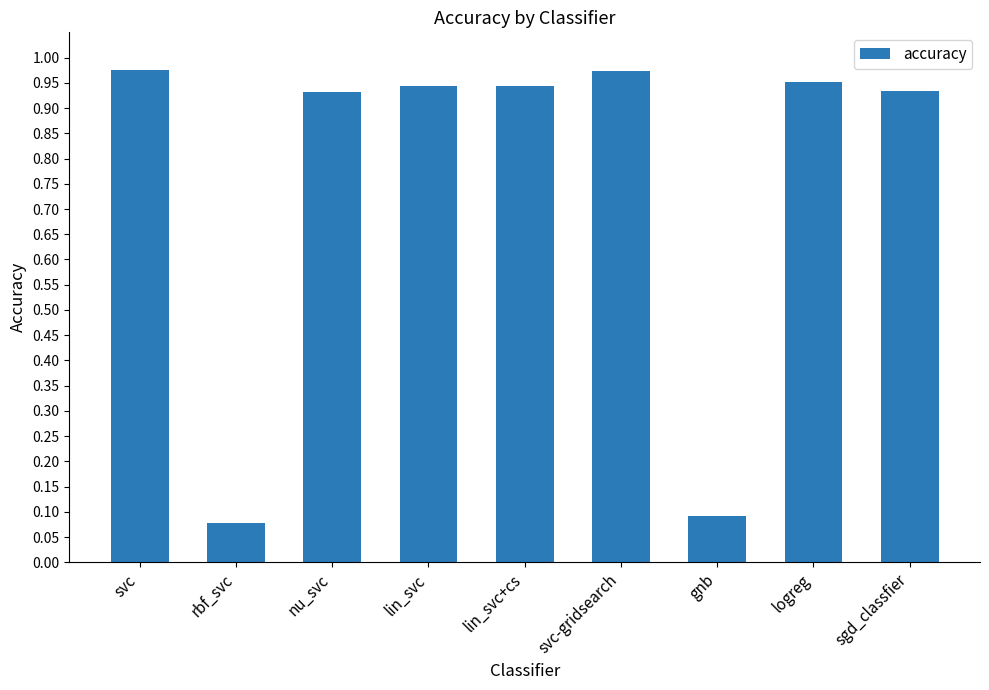

What is the label of the 8th bar from the right?

rbf_svc